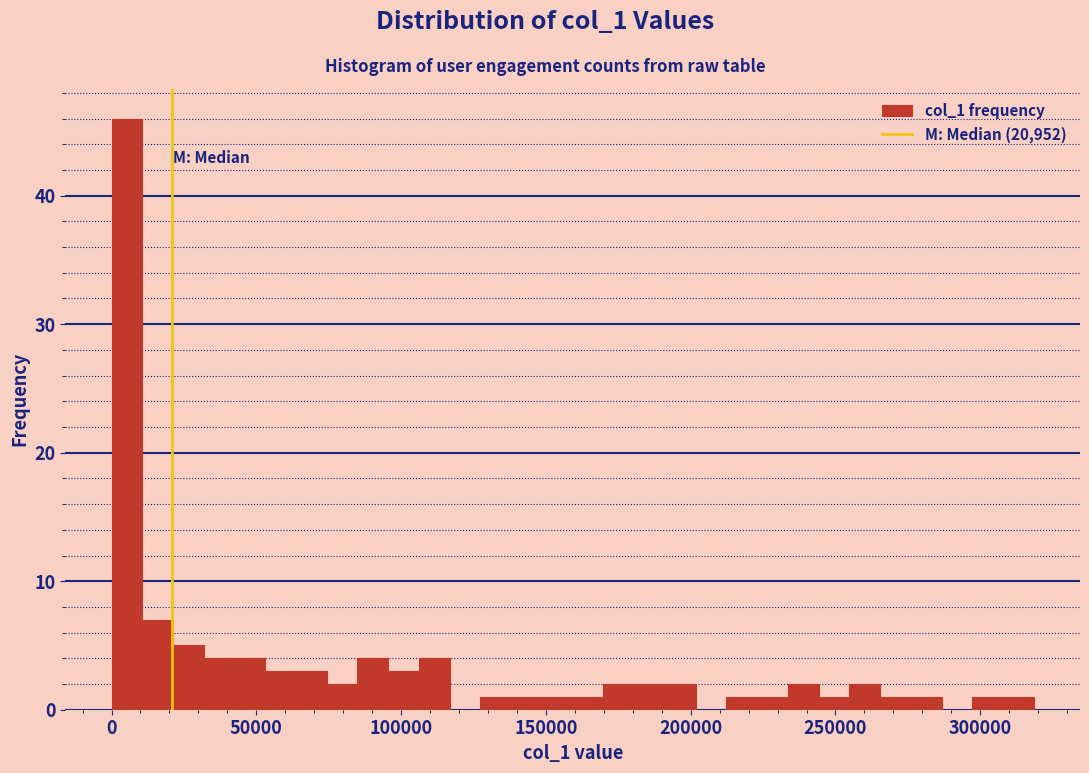

Around what value on the x-axis is the tallest bar? Give the approximate position of its centre, as read against the axis.

5000